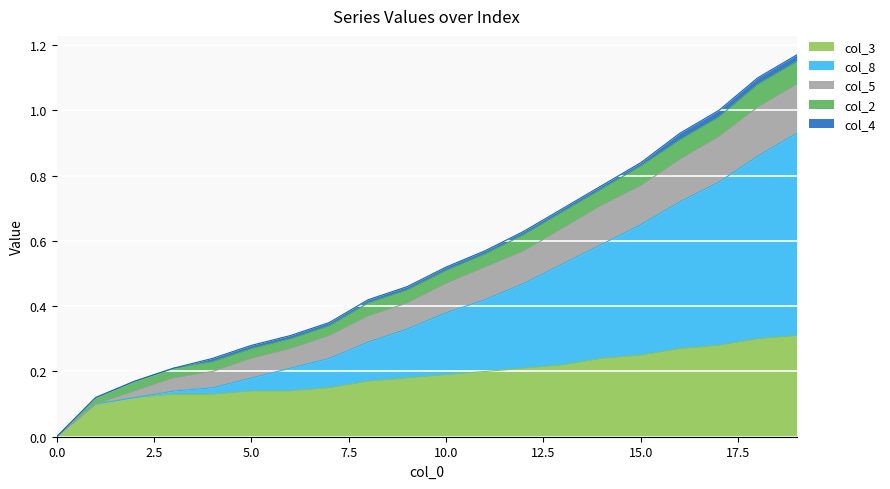

At how many categories does at least one series exceed 0?

19